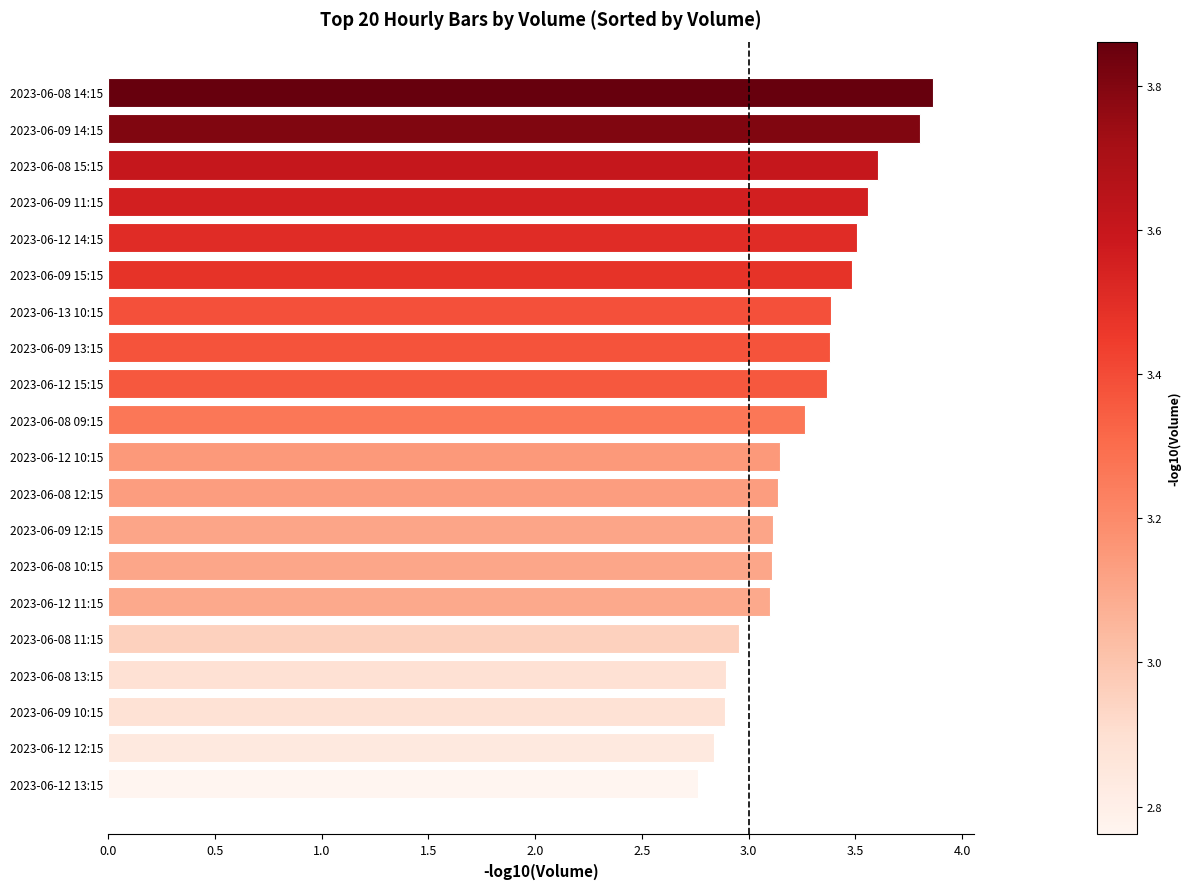

How many data points are less than 3?

5